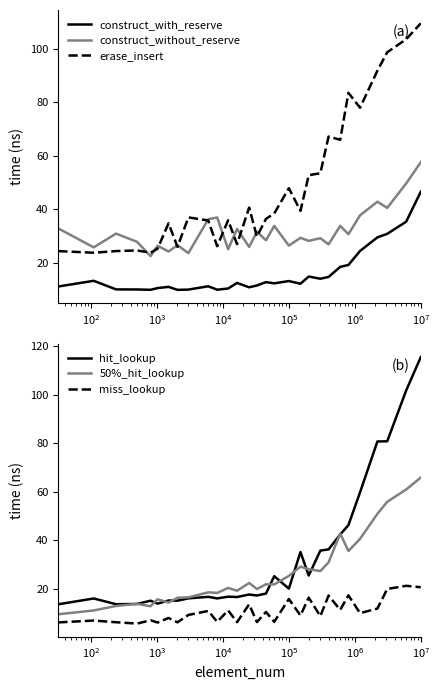

What is the maximum value for construct_with_reserve?

46.5